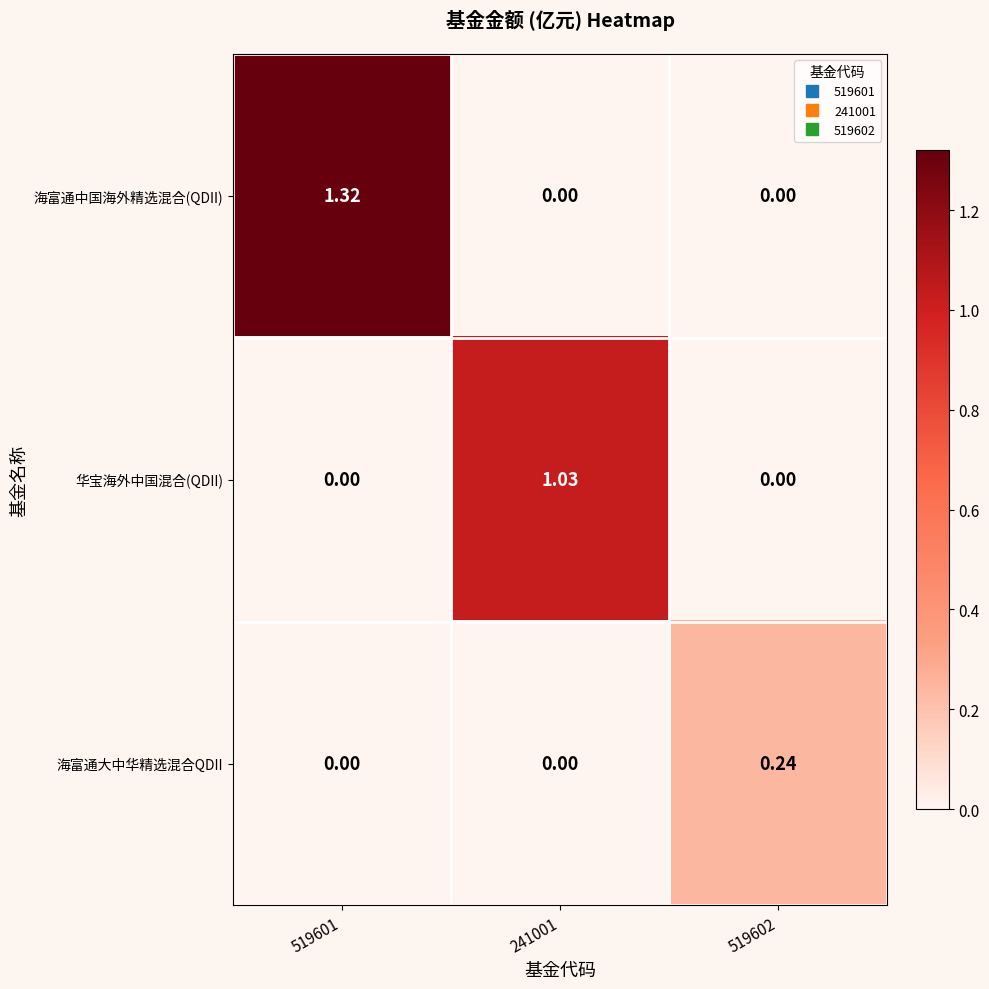

List the series in order of their overall mean, highest first.

海富通中国海外精选混合(QDII), 华宝海外中国混合(QDII), 海富通大中华精选混合QDII